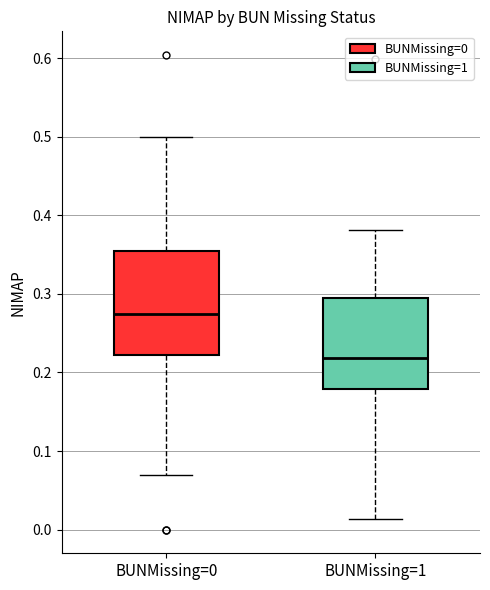

Which box is the tallest, from its lower edge to its upper edge?

BUNMissing=0